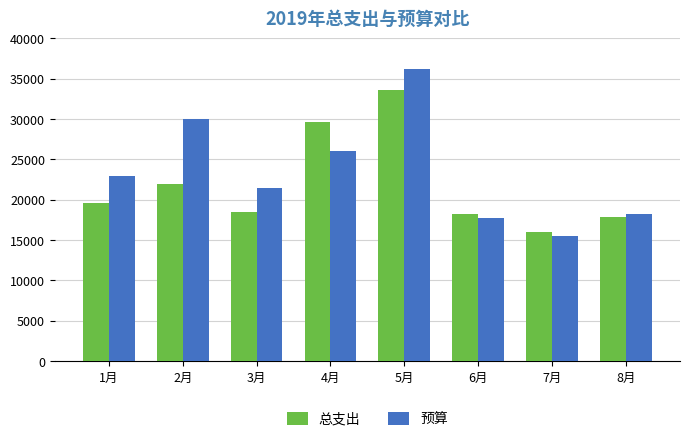

The value of 预算 at 4月 is 26000.0. True or false?

True